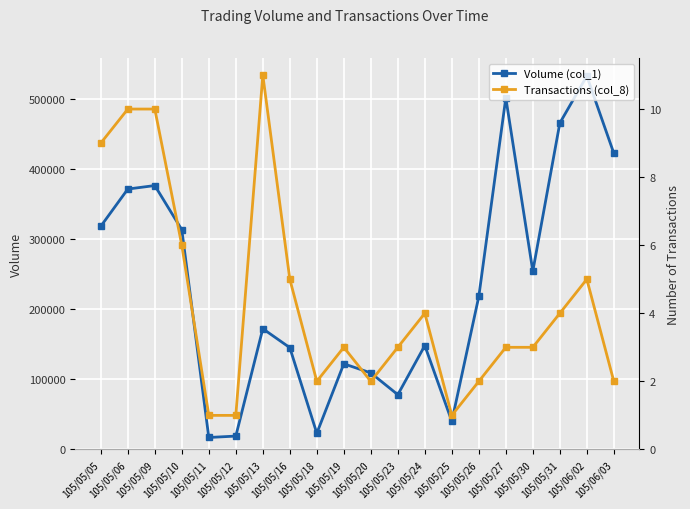

Which series changed the most between 105/05/13 and 105/05/19?

Volume (col_1)